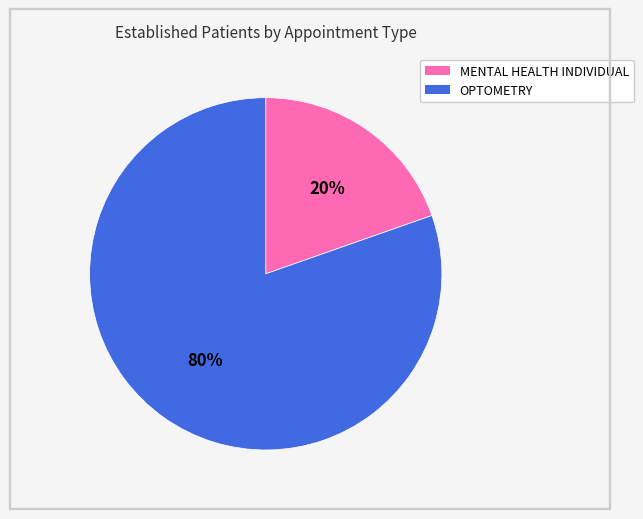

Between MENTAL HEALTH INDIVIDUAL and OPTOMETRY, which is larger?

OPTOMETRY